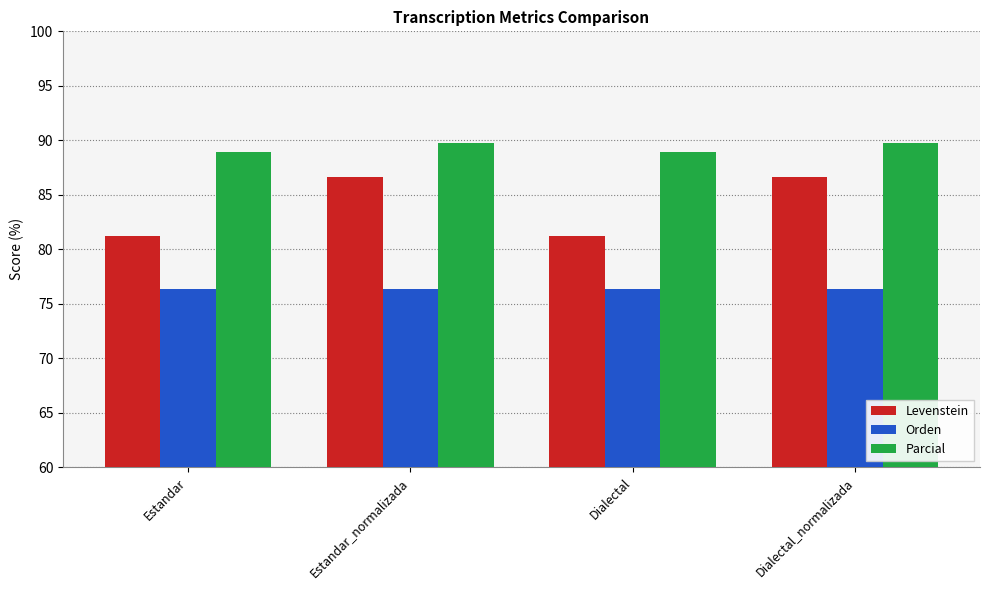

Rank the series by their maximum value, from lowest to highest.

Orden, Levenstein, Parcial